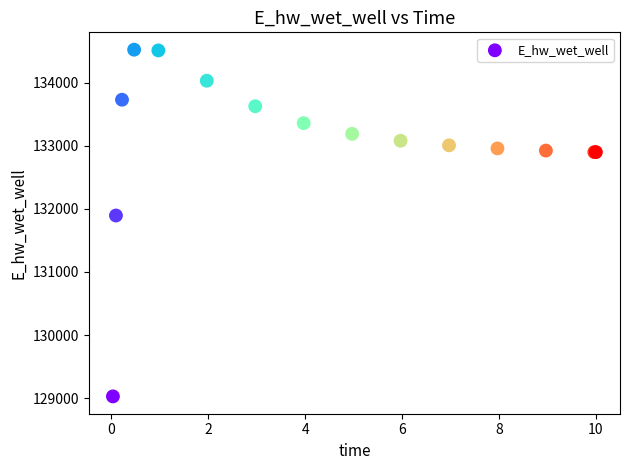

What Y value in the scatter plot is closest to 131775?

131894.3